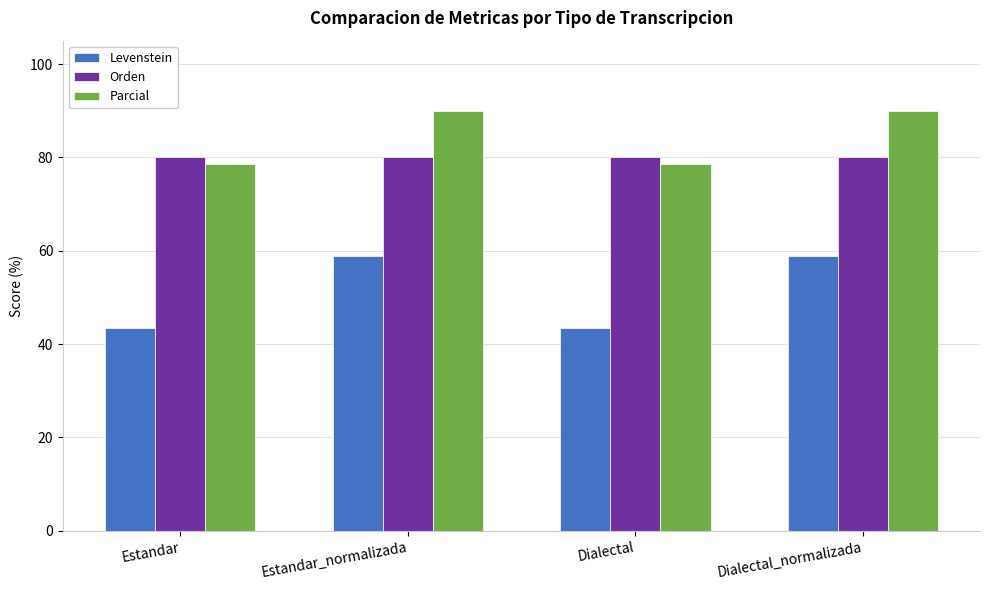

Read the Parcial value at Dialectal.

78.6